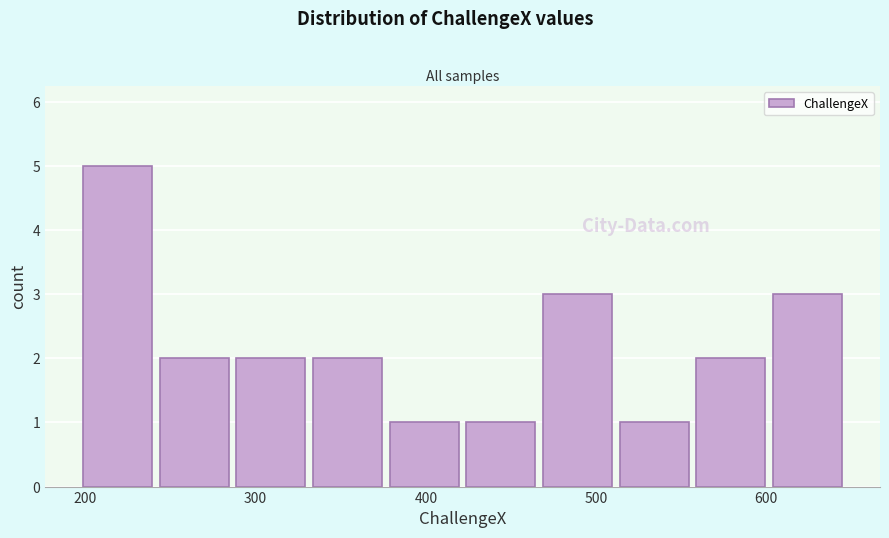

How tall is the bar that spans 200 to 240 on the x-axis? Neither the bar edges nor the heights are printed on the chart, so give them approximately, as read against the axes.

5